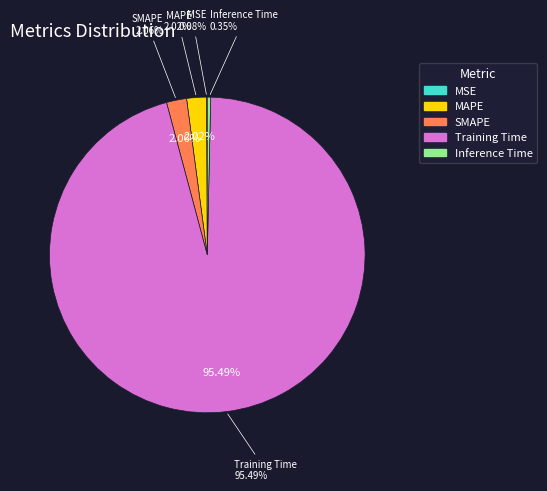

To the nearest percent, what percentage of the pie is MAPE?

2%